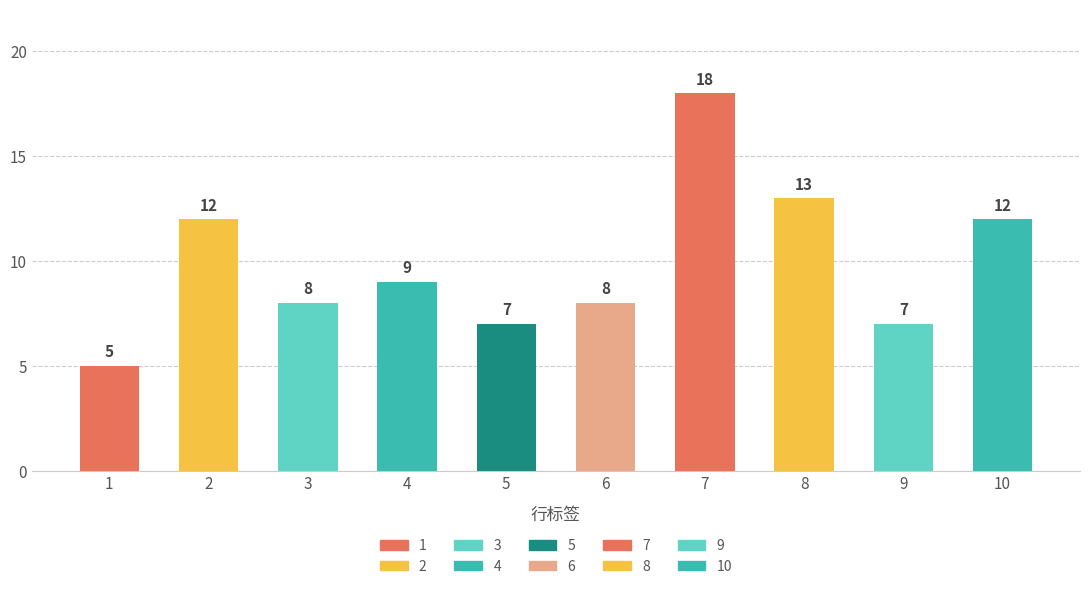

At which category does the chart reach its minimum across all series?

1